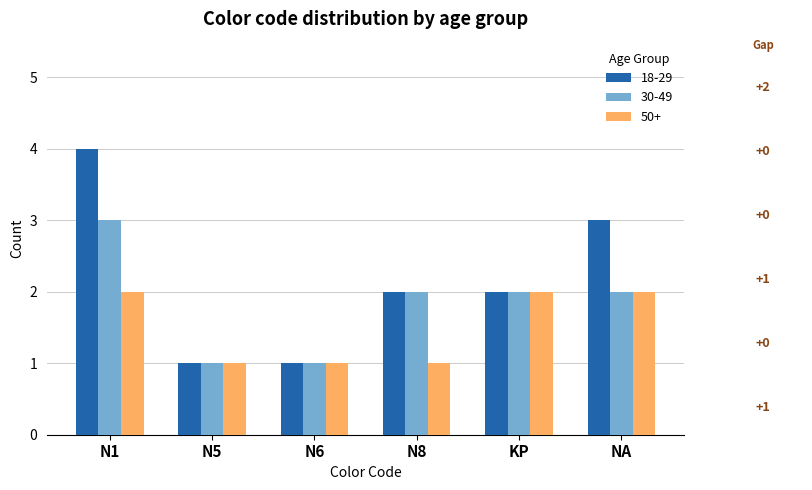

What is the difference between the maximum and minimum values in the 50+ series?

1